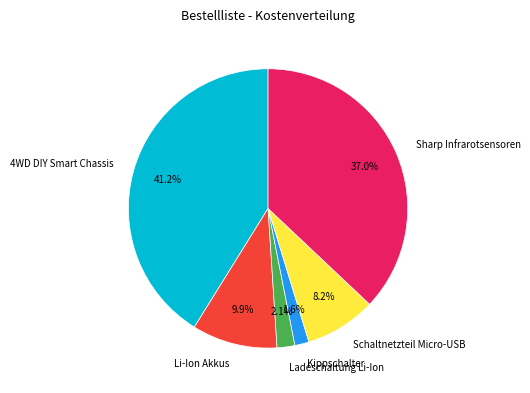

Between Ladeschaltung Li-Ion and Sharp Infrarotsensoren, which is larger?

Sharp Infrarotsensoren